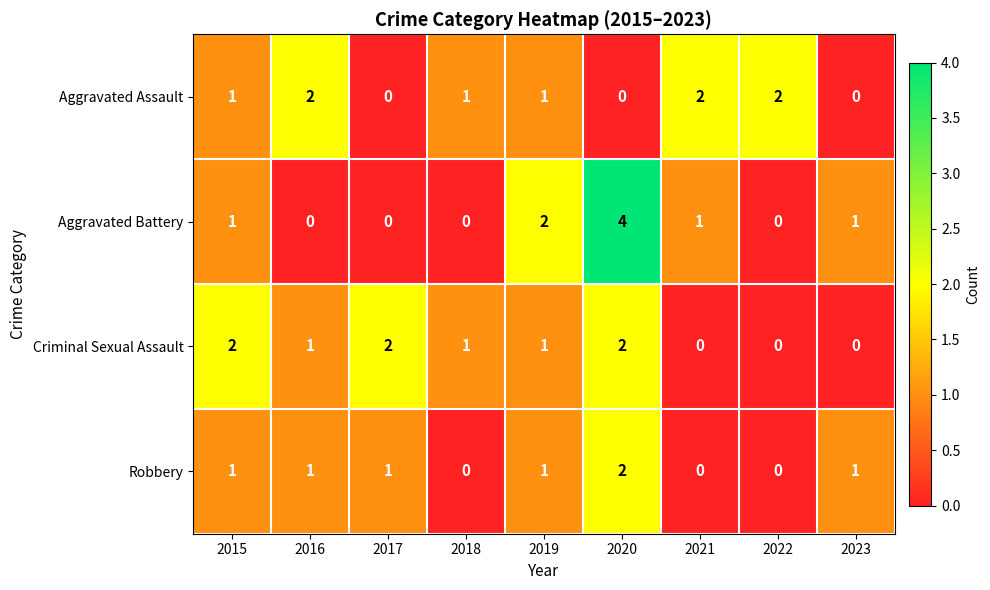

Is the value of Robbery at 2020 greater than the value of Criminal Sexual Assault at 2022?

Yes